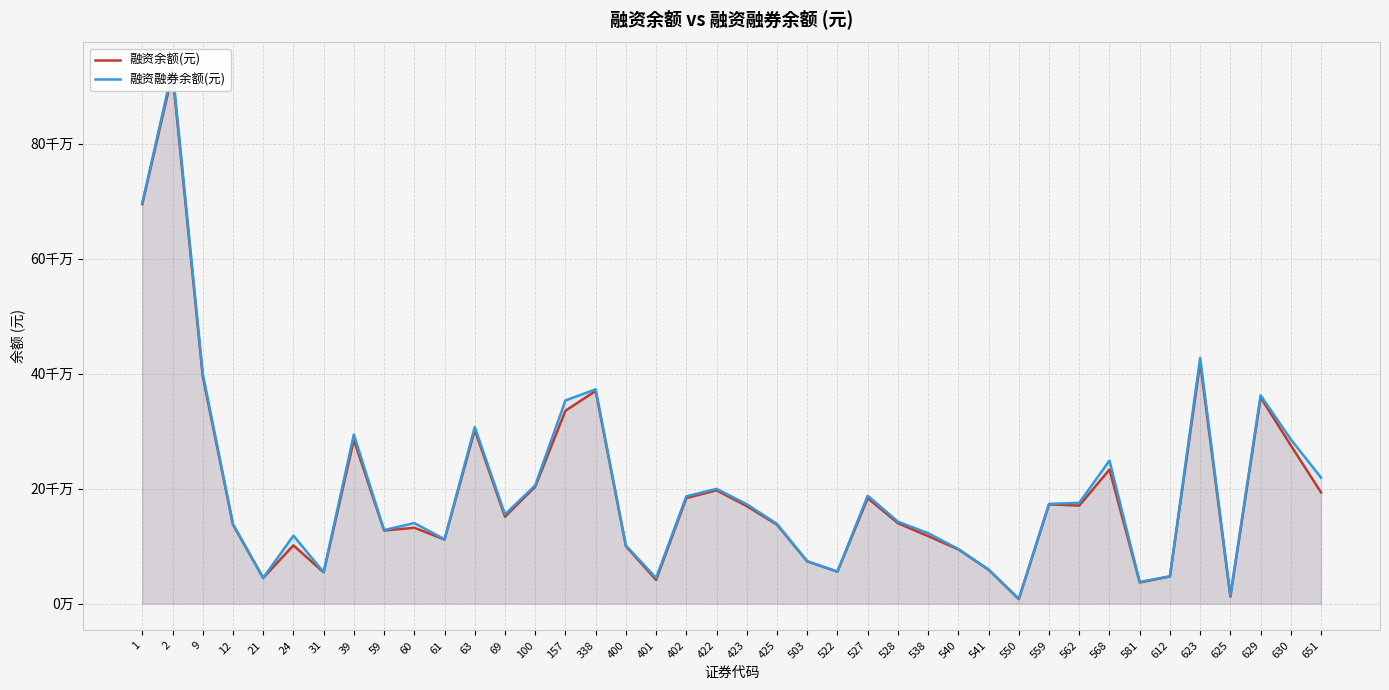

What is the difference between the second highest and second lowest values in the 融资融券余额(元) series?

682303569